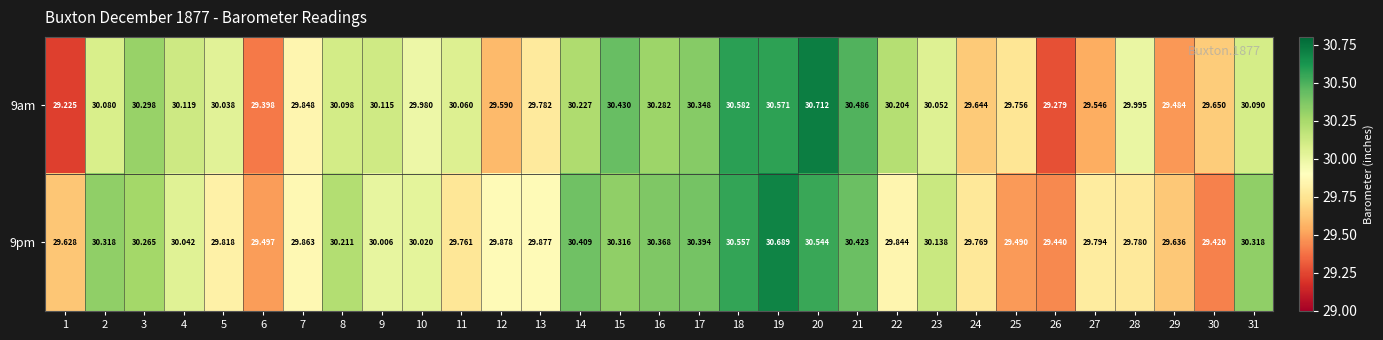

How many data points in 9am are less than 30?

13